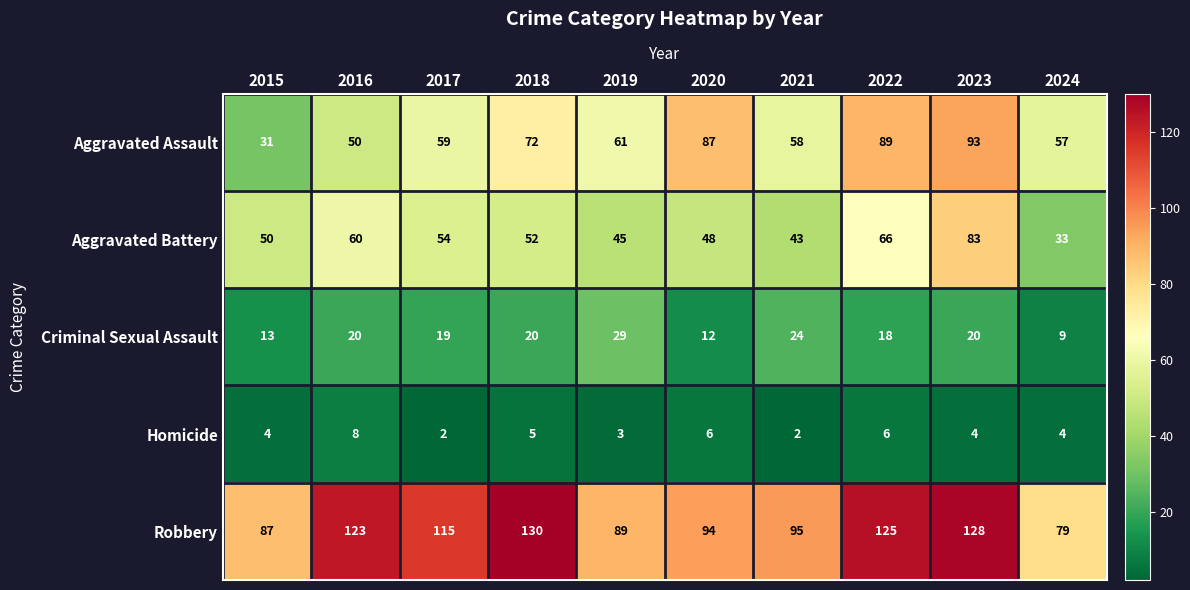

Where is Homicide nearest to the value 5?

2018